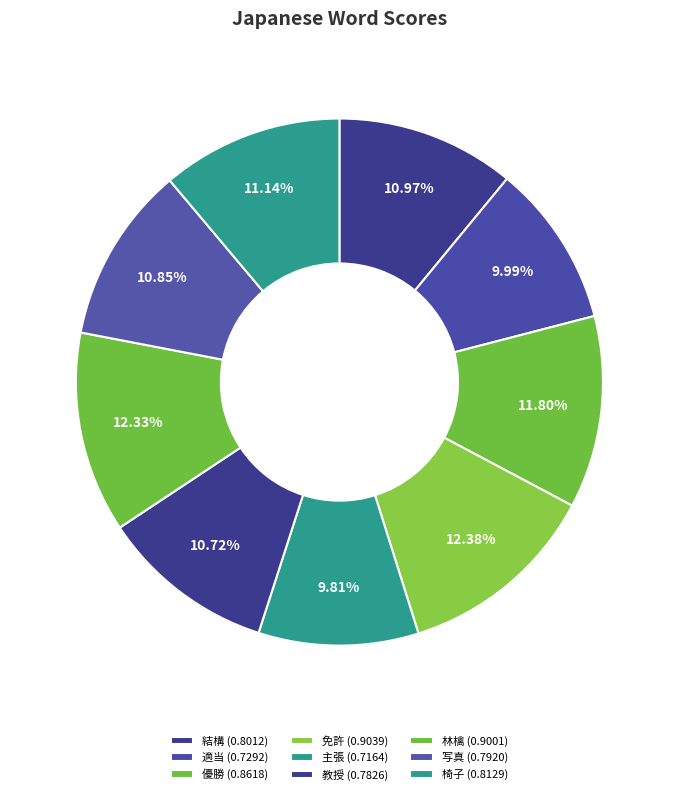

To the nearest percent, what is the difference between the 免許 and 椅子 slice percentages?

1%